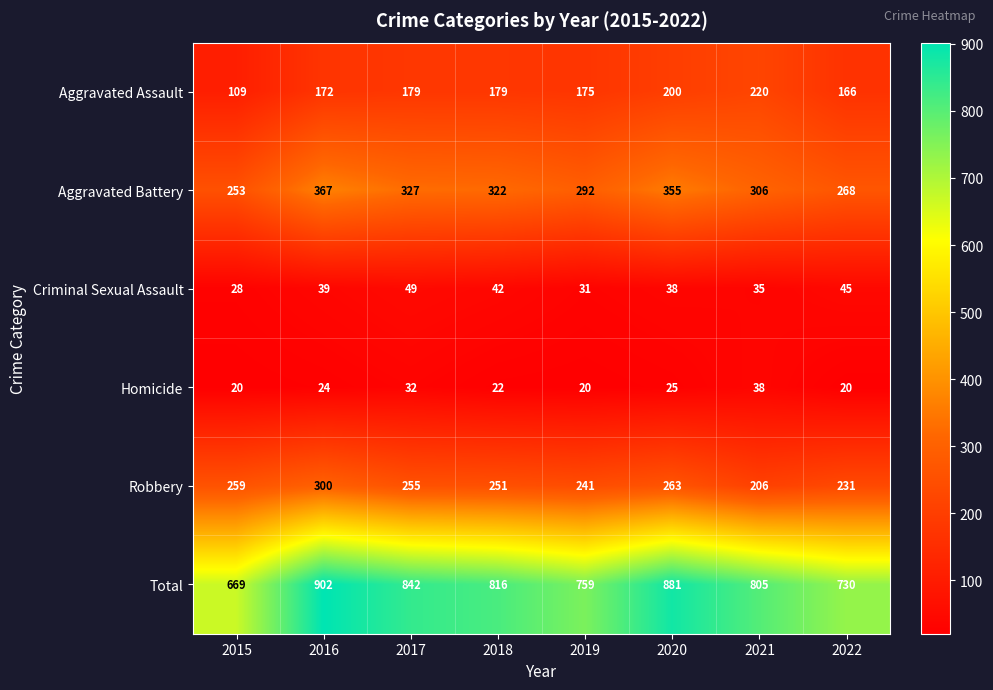

What is the greatest value displayed?

902